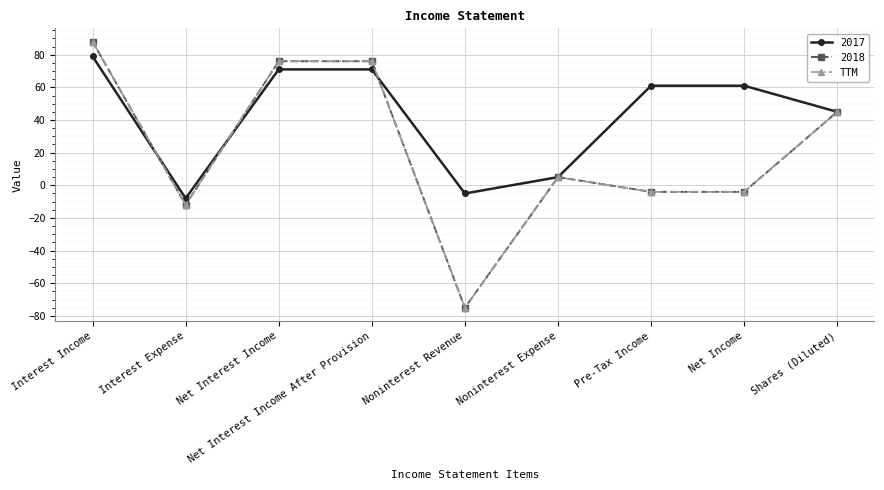

Does the chart have visible grid lines?

Yes